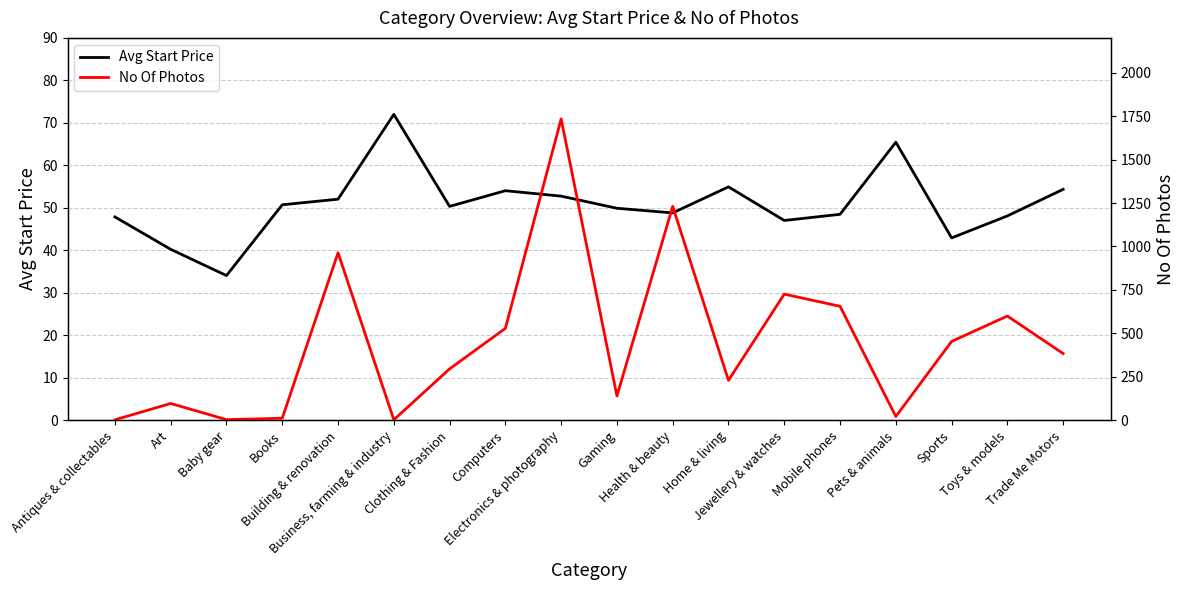

What is the value of the No Of Photos point at the 2nd from the left?

97.0